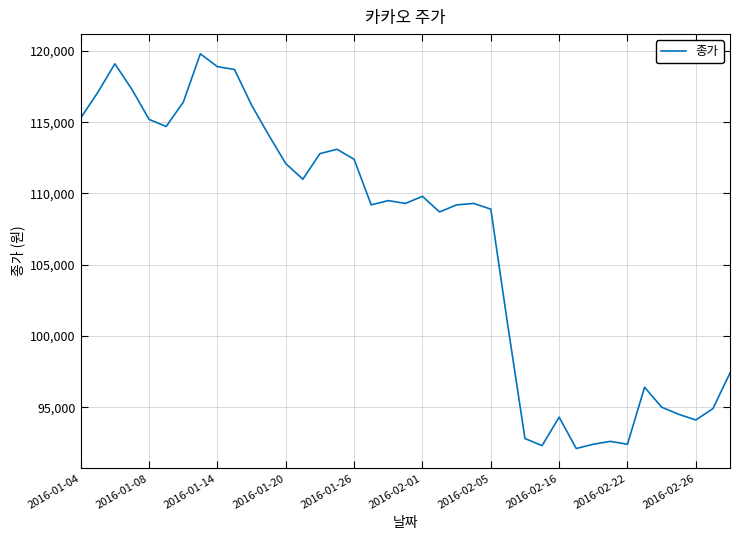

What is the difference between the maximum and minimum values?

27700